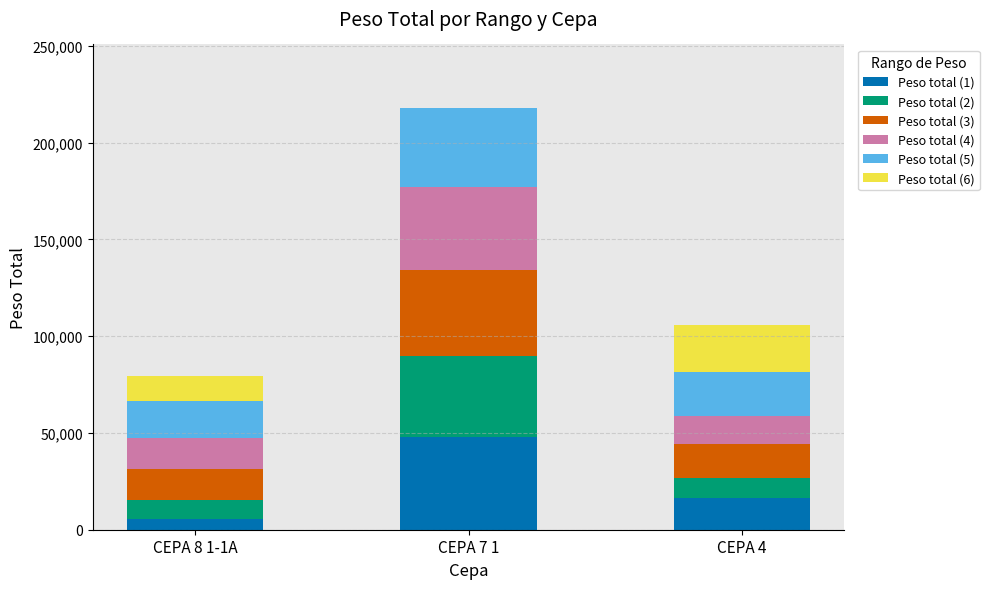

What is the average value of the Peso total (1) series?

23227